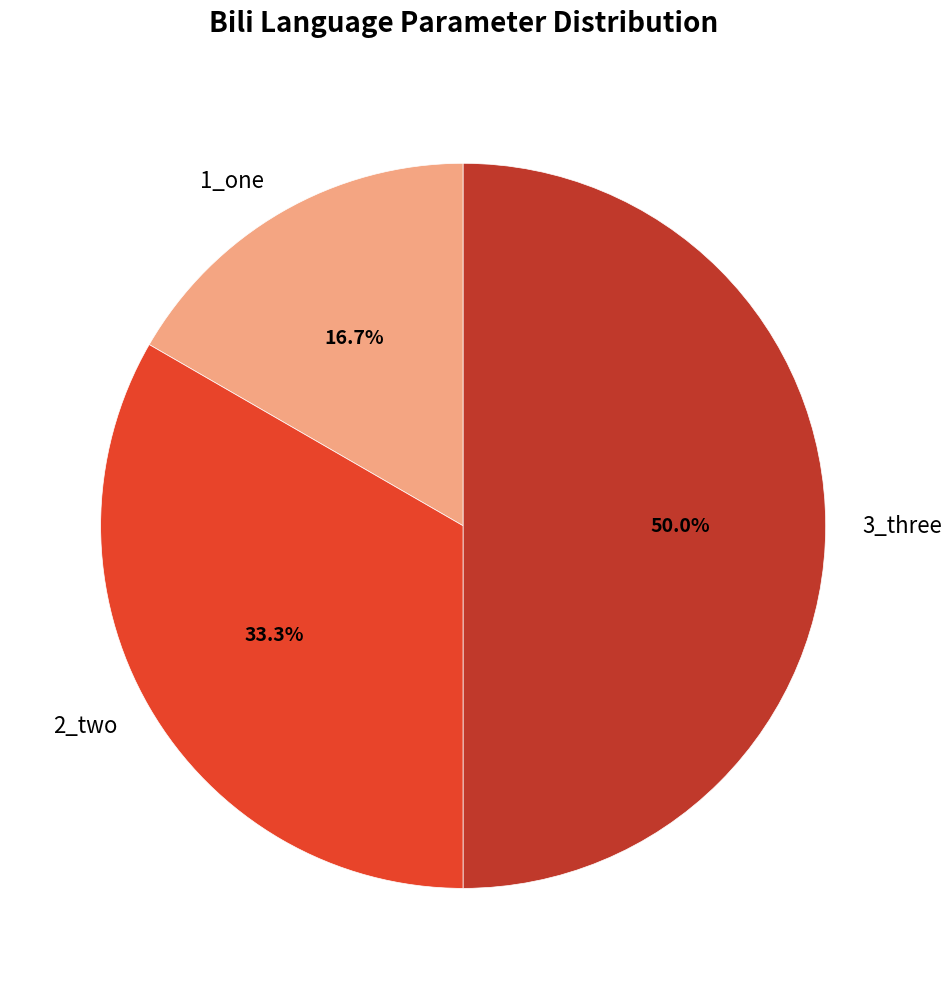

To the nearest percent, what is the combined percentage of 2_two and 3_three?

83%